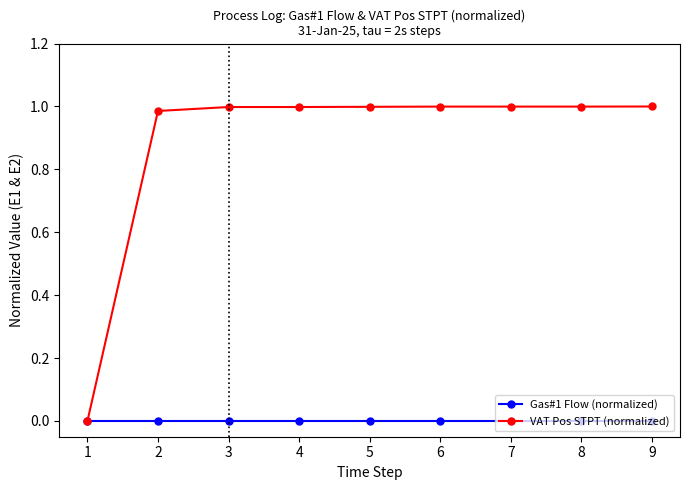

Does the chart display data point markers on the line(s)?

Yes